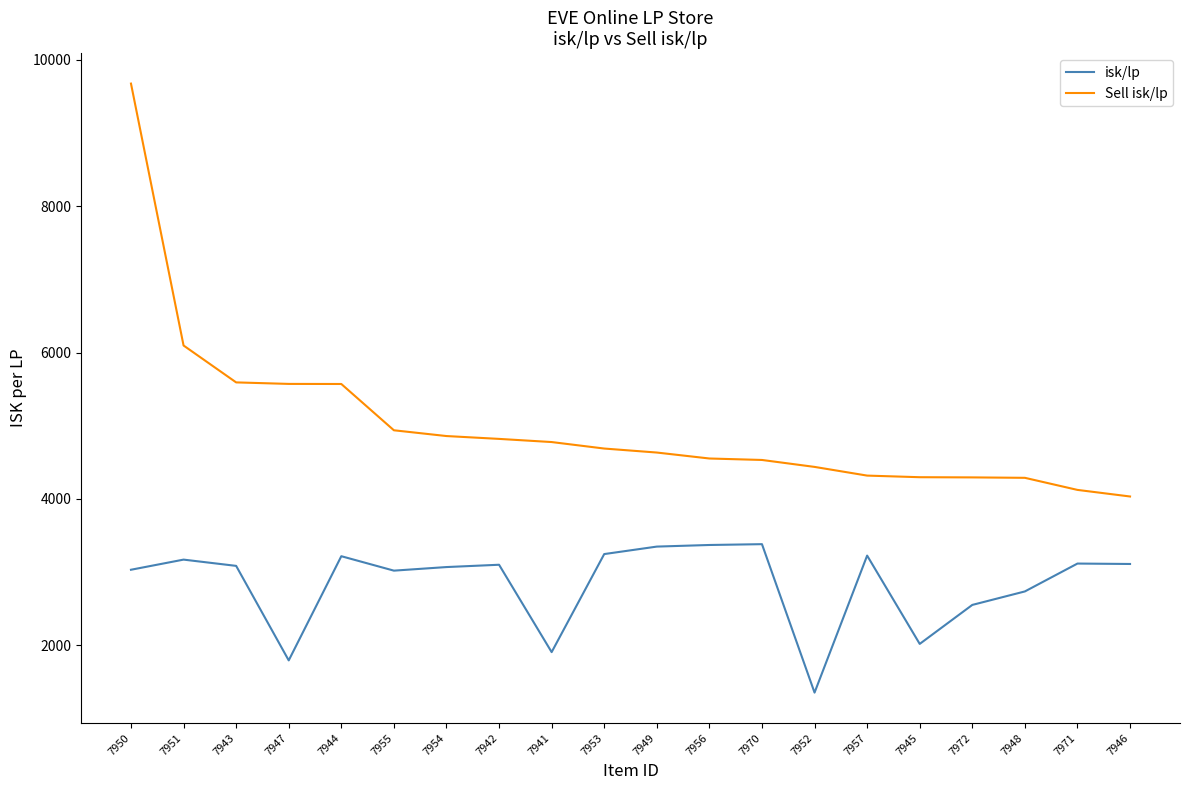

True or false: isk/lp has a value of 1924.1 at 7951.

False